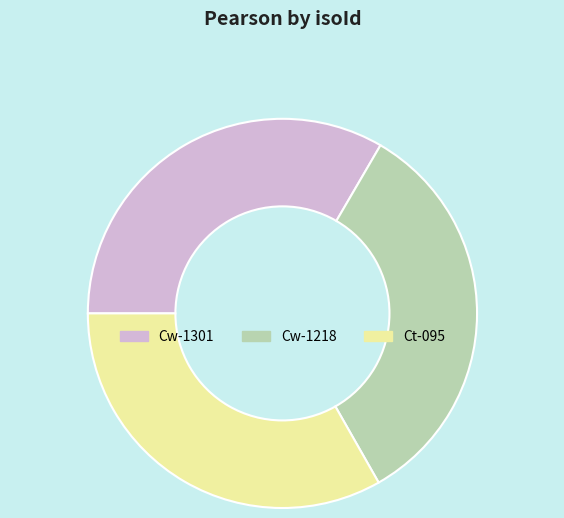

Combined, do Cw-1301 and Ct-095 account for over 50%?

Yes